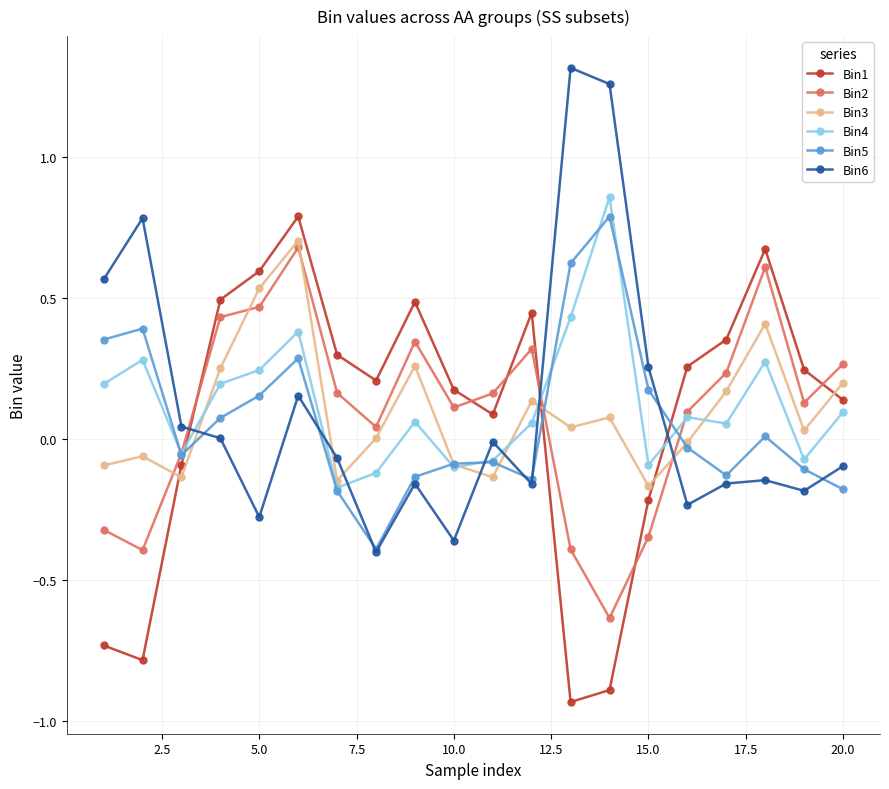

Count the number of categories in the chart.

20